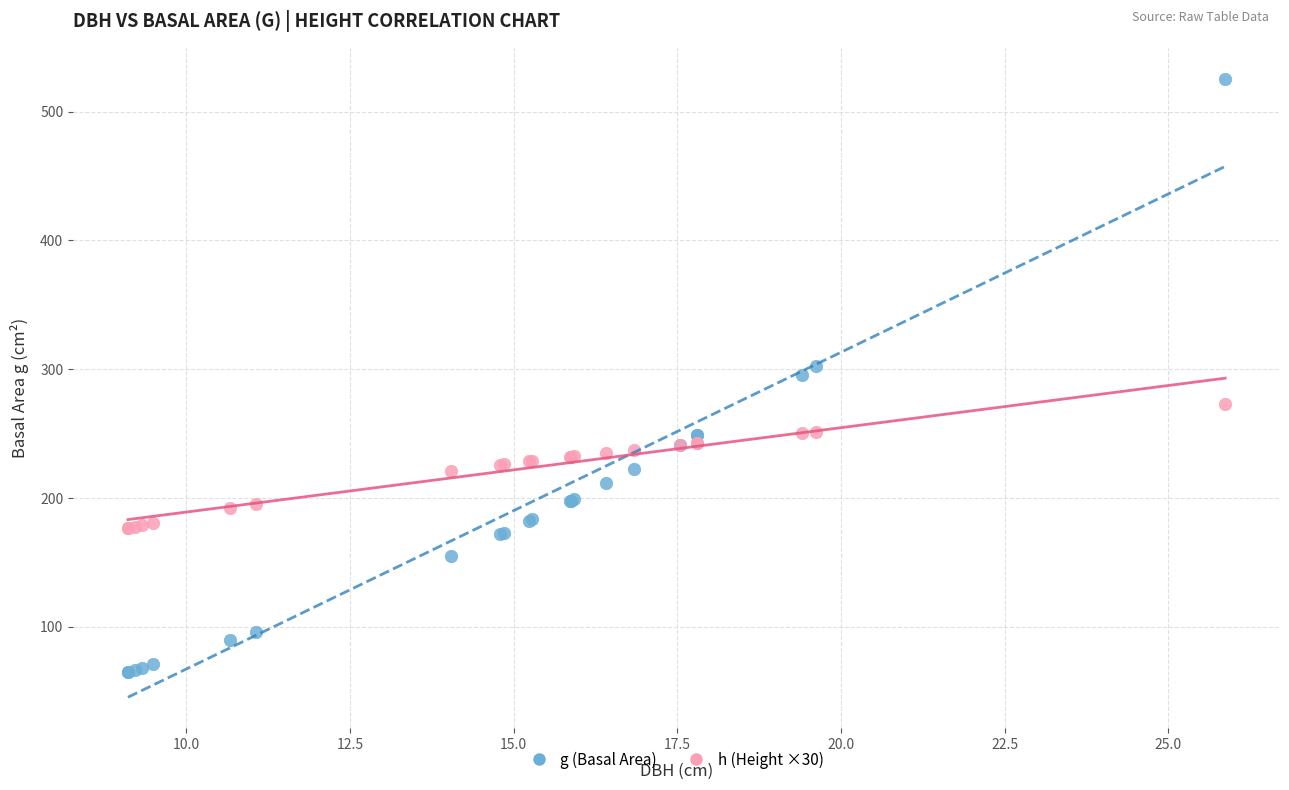

What is the X range (max minus min) for the scatter plot?

16.8